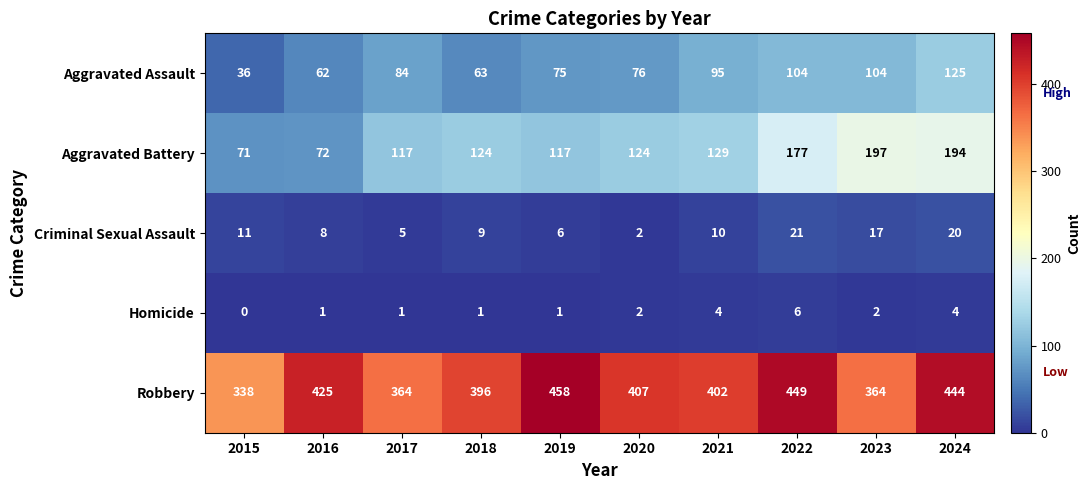

Where does the Robbery series first go above 407?

2016